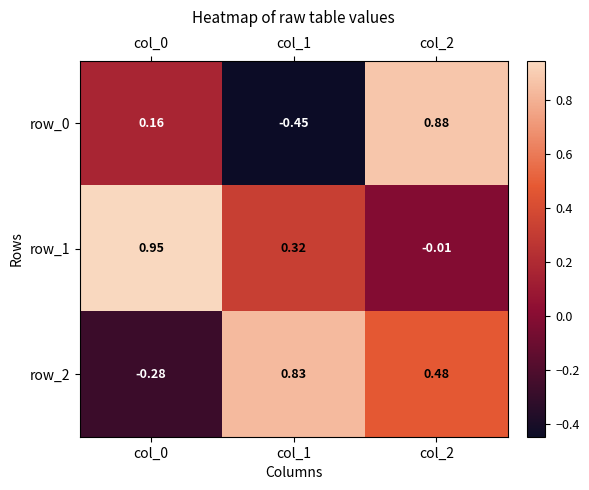

How many values in the row_0 series exceed 0?

2